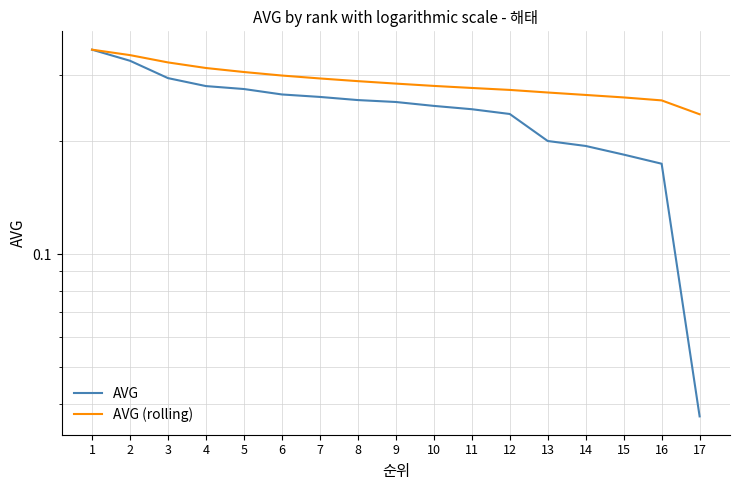

True or false: AVG (rolling) and AVG cross at least once.

False